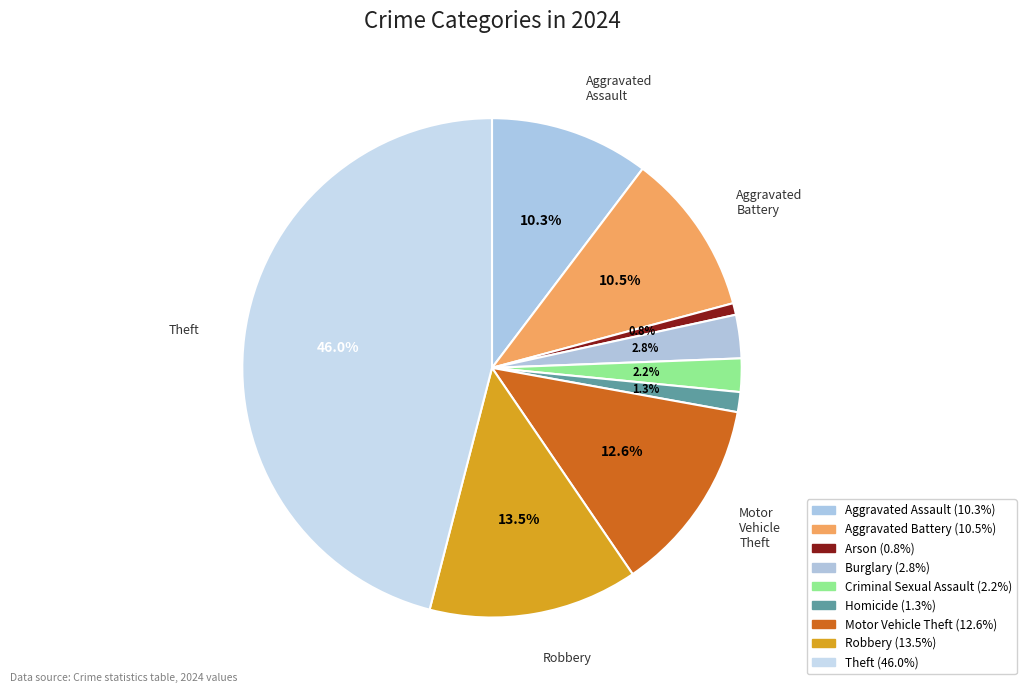

Which category has the smallest portion of the pie?

Arson